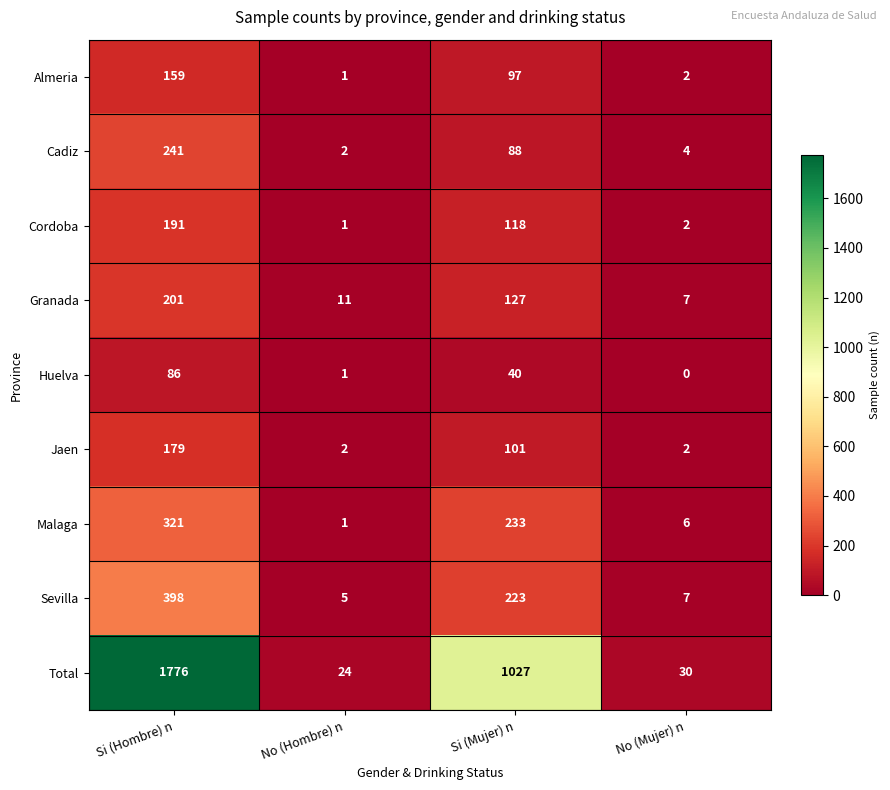

Which series has the widest spread of values?

Total